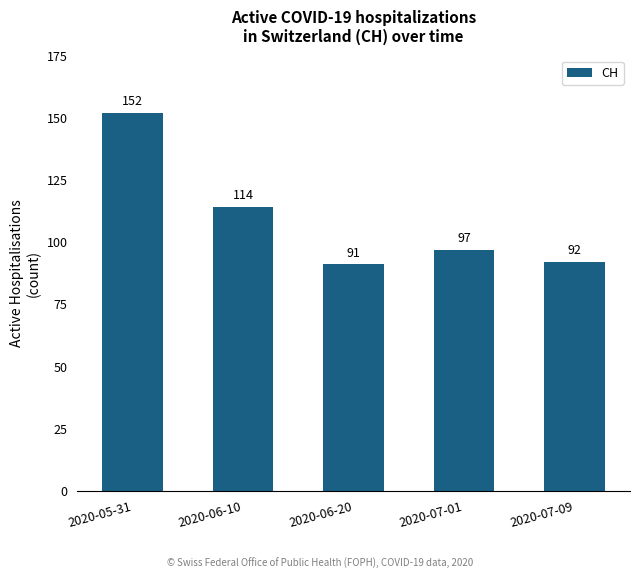

What is the change in value from 2020-06-10 to 2020-07-01?

-17